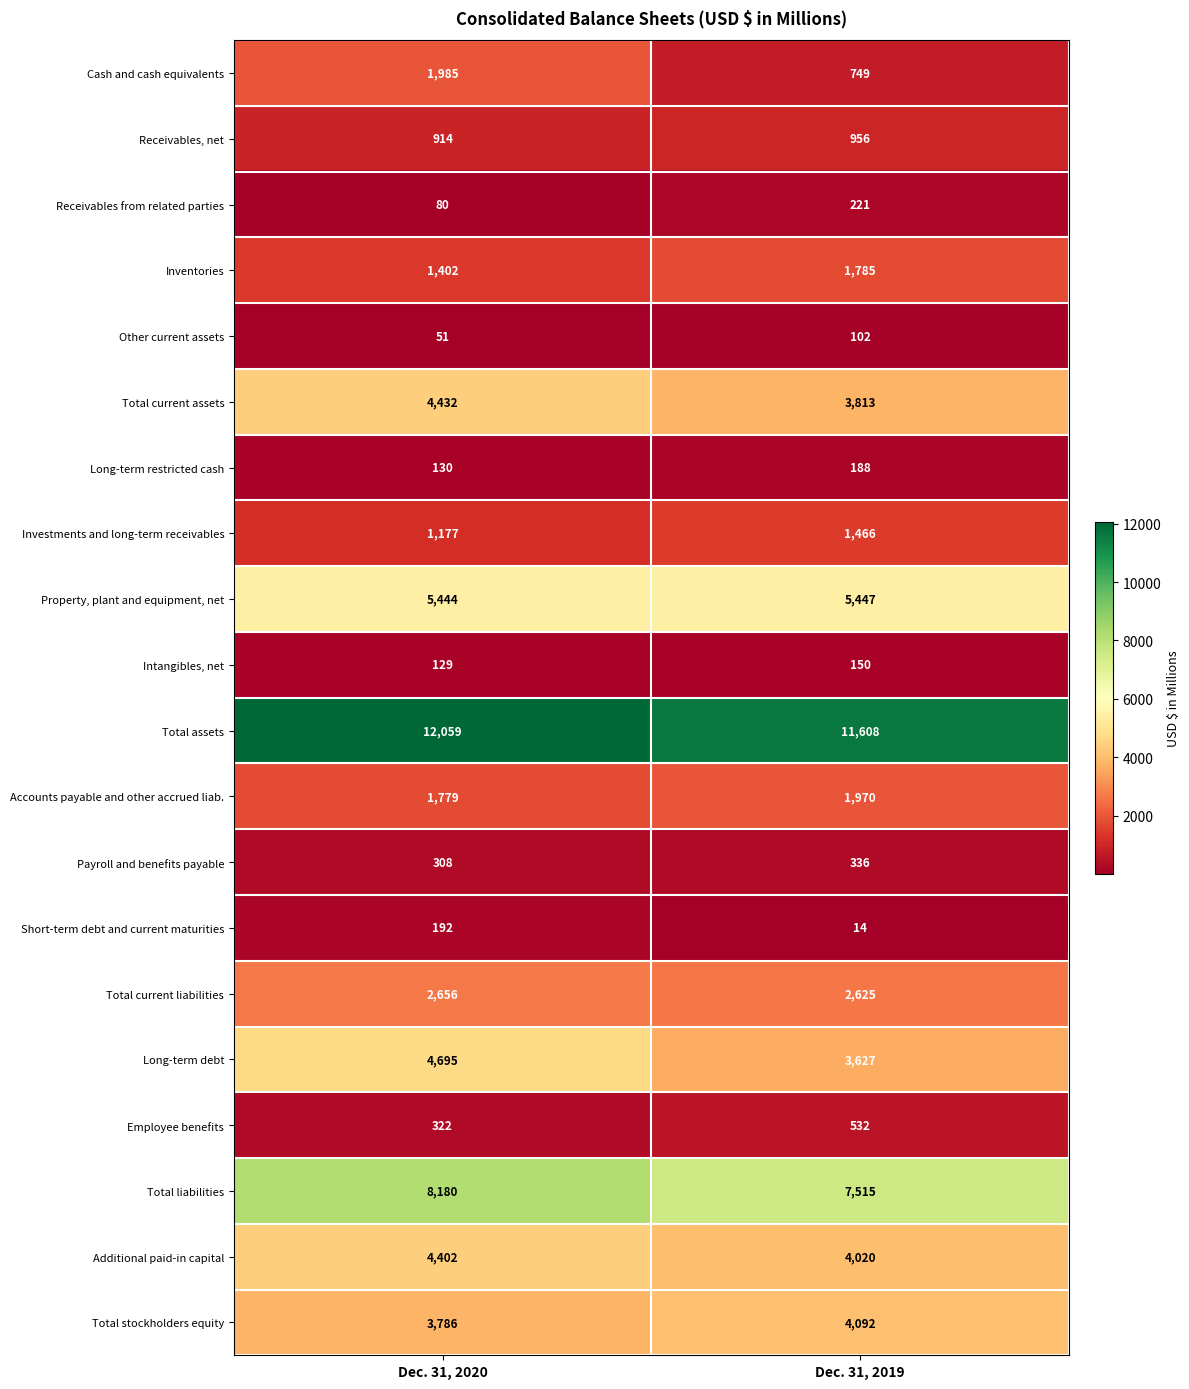

At which category does the chart reach its peak across all series?

Dec. 31, 2020